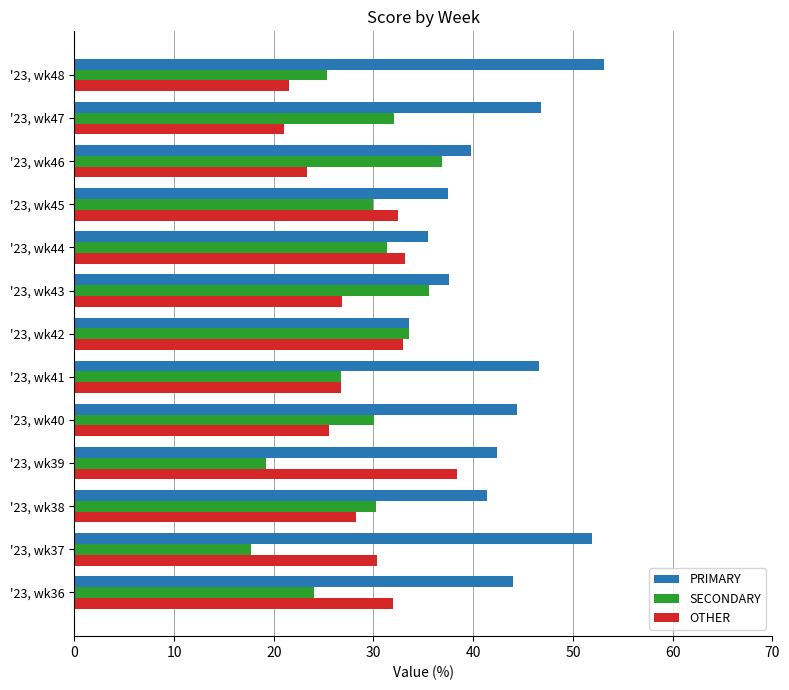

What is the maximum value shown in the chart?

53.2